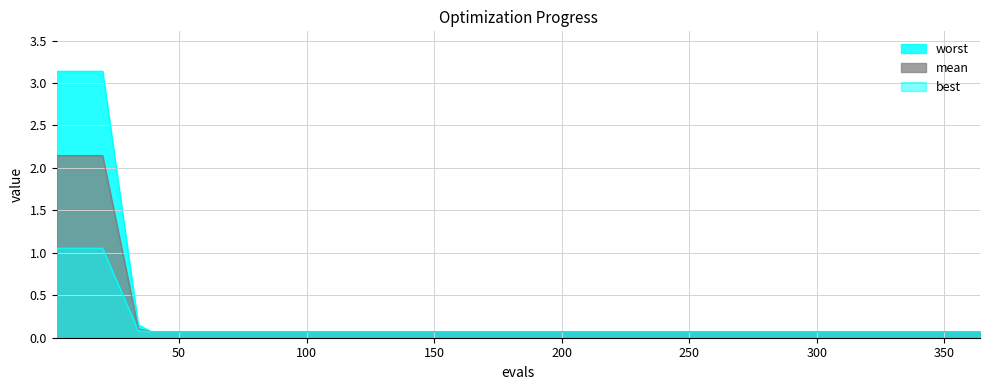

What is the average value of the worst series?

0.6